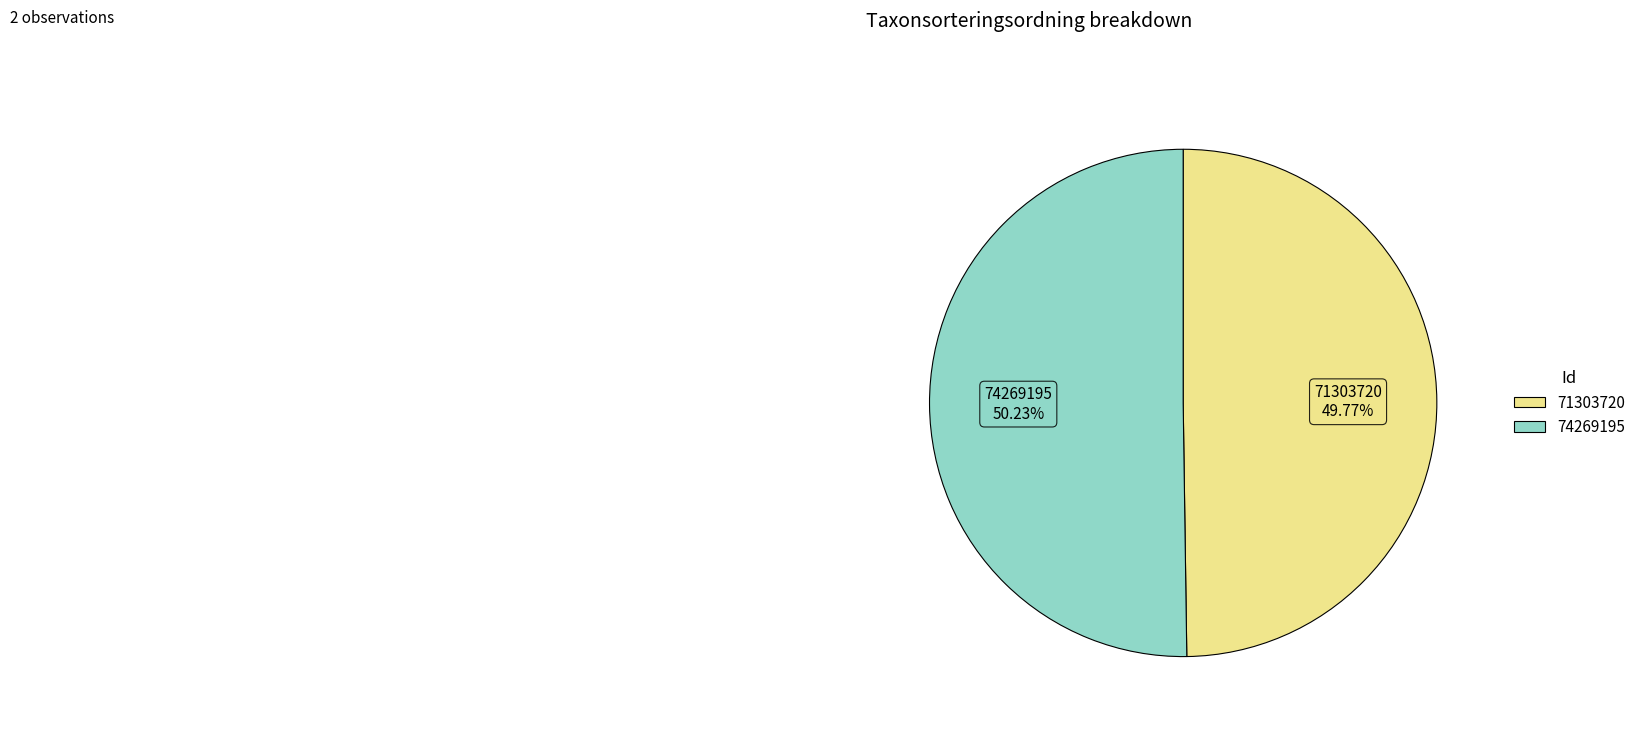

The 74269195 slice represents 40% of the pie. True or false?

False